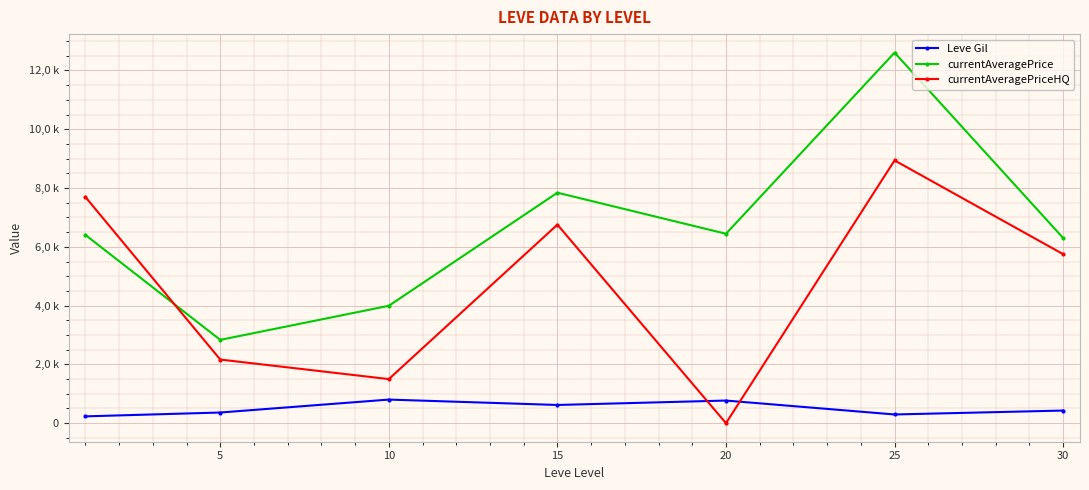

Reading left to right, list all the values displayed in this chart.

Leve Gil: 232.5	363.3	803.3	620.0	770.0	296.7	430.0
currentAveragePrice: 6404.6	2834.3	3993.8	7840.8	6443.5	12605.0	6299.9
currentAveragePriceHQ: 7695.6	2164.8	1500.0	6753.8	0.0	8939.4	5750.0